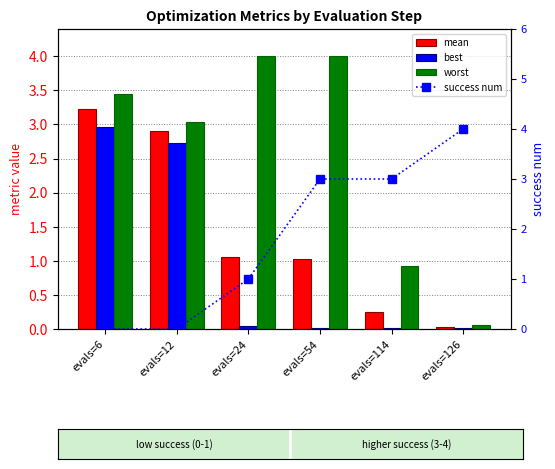

Which series has the widest spread of values?

success num